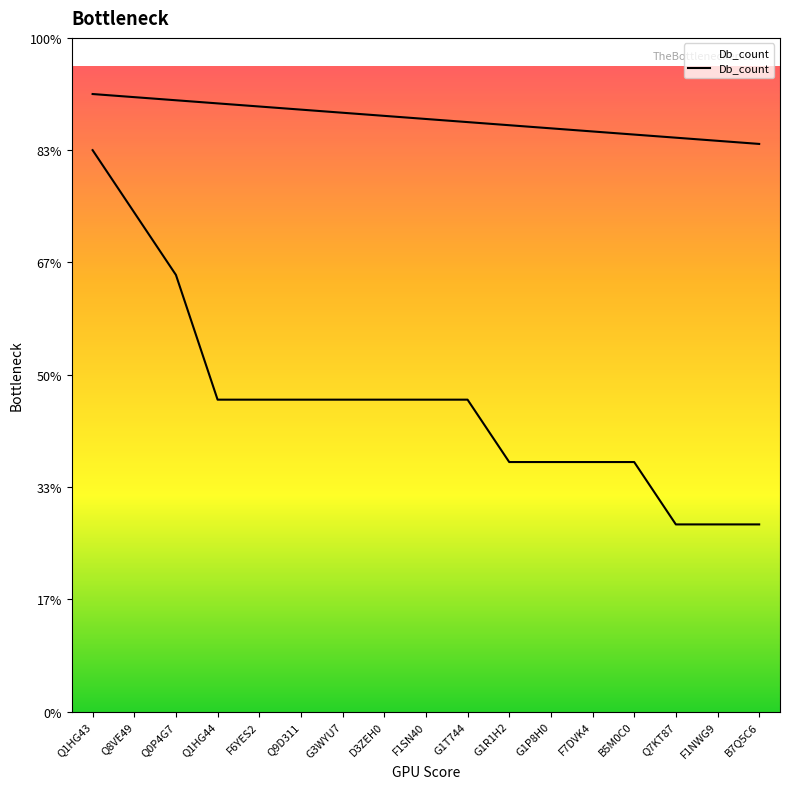

Reading left to right, what are all the values shown in this chart?

9	8	7	5	5	5	5	5	5	5	4	4	4	4	3	3	3